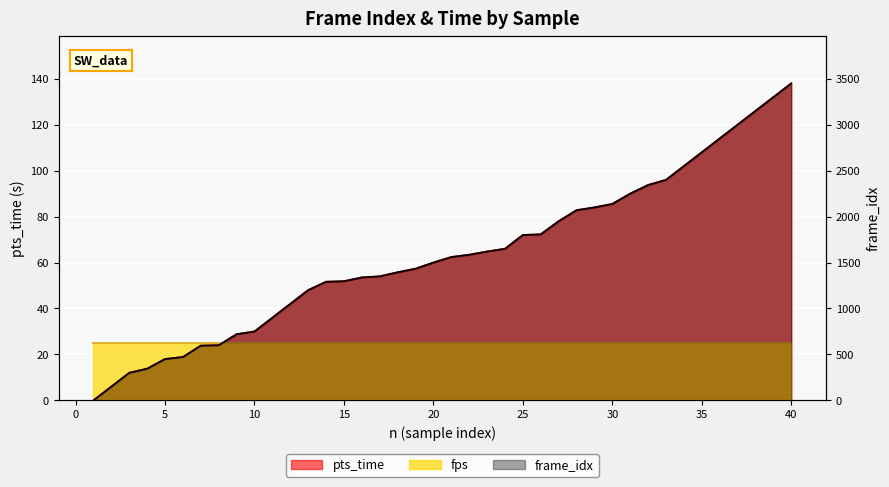

Is the value of frame_idx at 16 greater than the value of pts_time at 17?

Yes